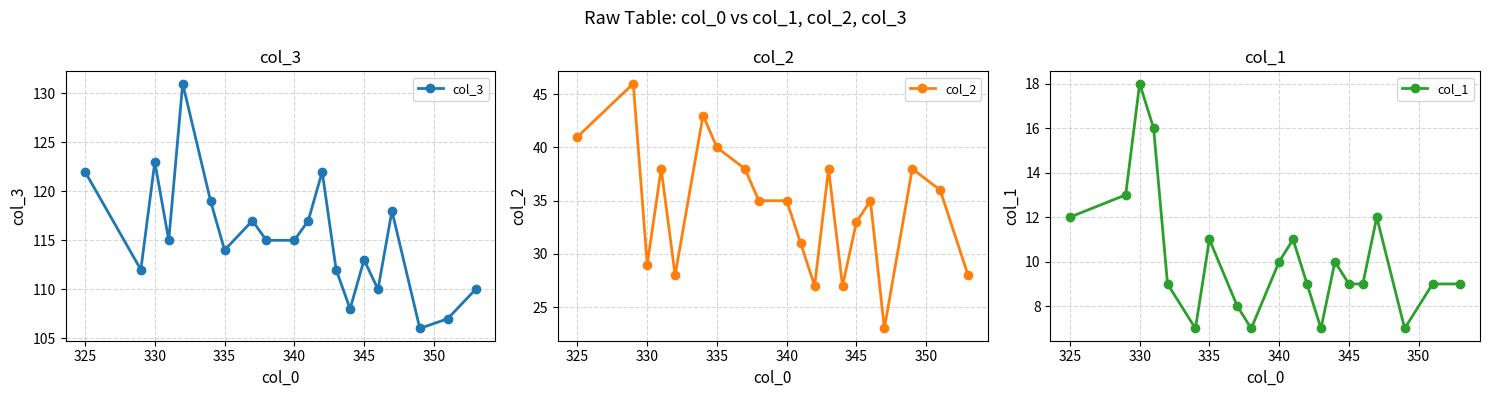

Reading right to left, what are all the values shown in this chart?

col_3: 110	107	106	118	110	113	108	112	122	117	115	115	117	114	119	131	115	123	112	122
col_2: 28	36	38	23	35	33	27	38	27	31	35	35	38	40	43	28	38	29	46	41
col_1: 9	9	7	12	9	9	10	7	9	11	10	7	8	11	7	9	16	18	13	12